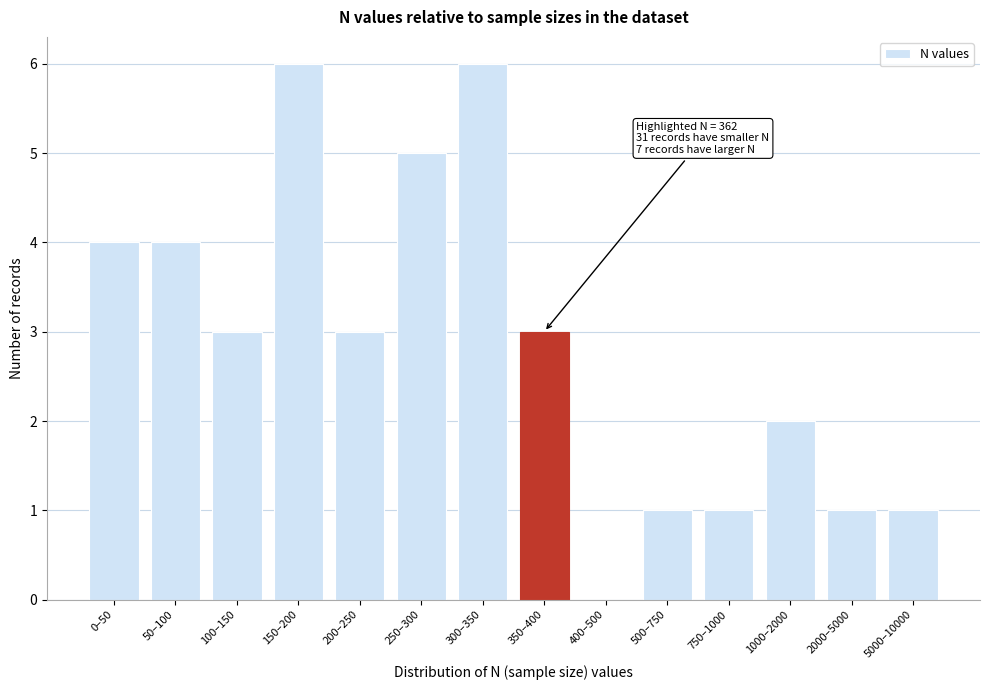

Reading left to right, list all the values displayed in this chart.

0–50=4	50–100=4	100–150=3	150–200=6	200–250=3	250–300=5	300–350=6	350–400=3	400–500=0	500–750=1	750–1000=1	1000–2000=2	2000–5000=1	5000–10000=1